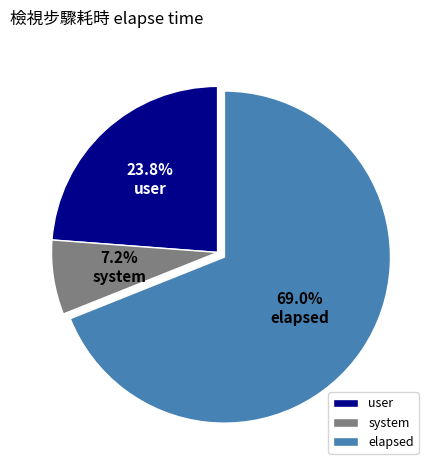

To the nearest percent, what portion does user represent?

24%